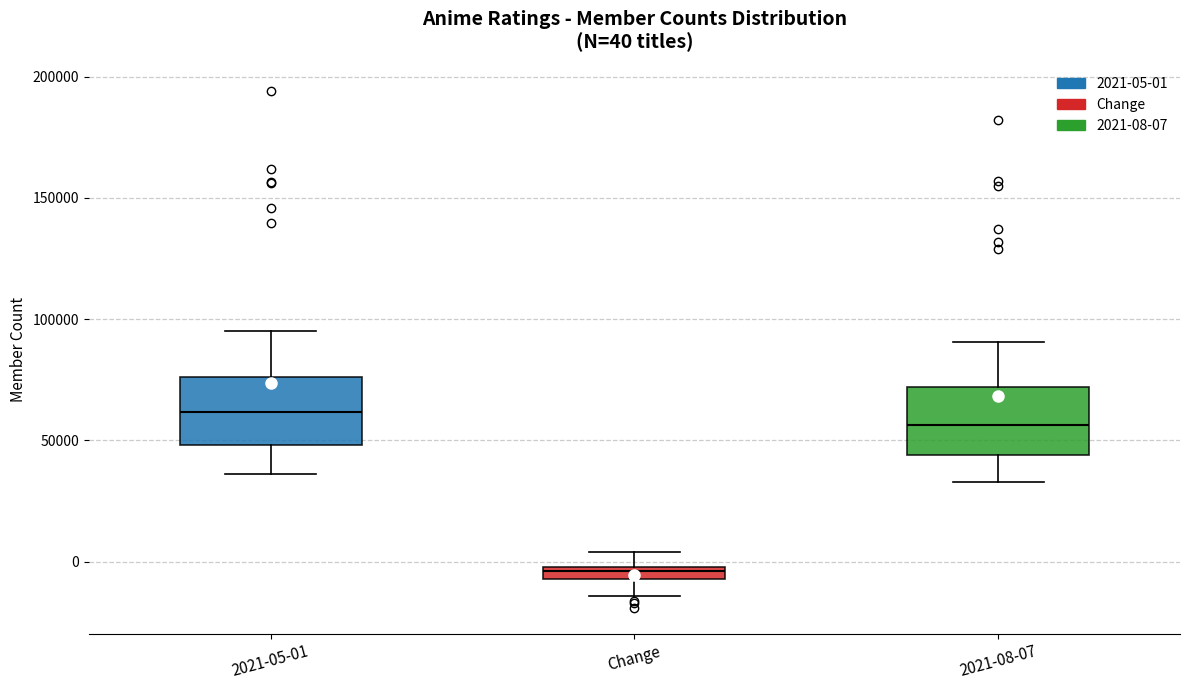

Which box has the lowest median line?

Change